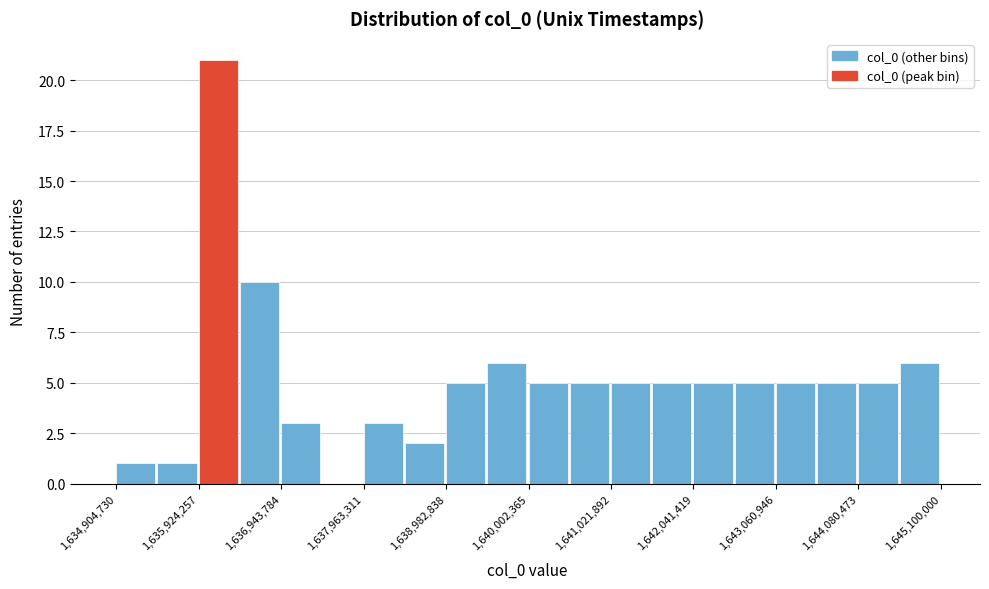

Around what value on the x-axis is the tallest bar? Give the approximate position of its centre, as read against the axis.

1636200000